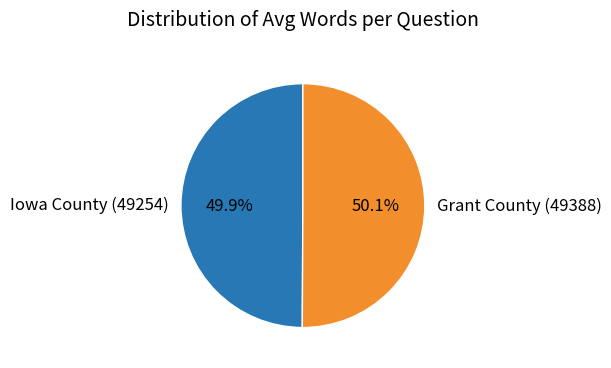

What is the ratio of the value at Iowa County (49254) to the value at Grant County (49388)?

1.0